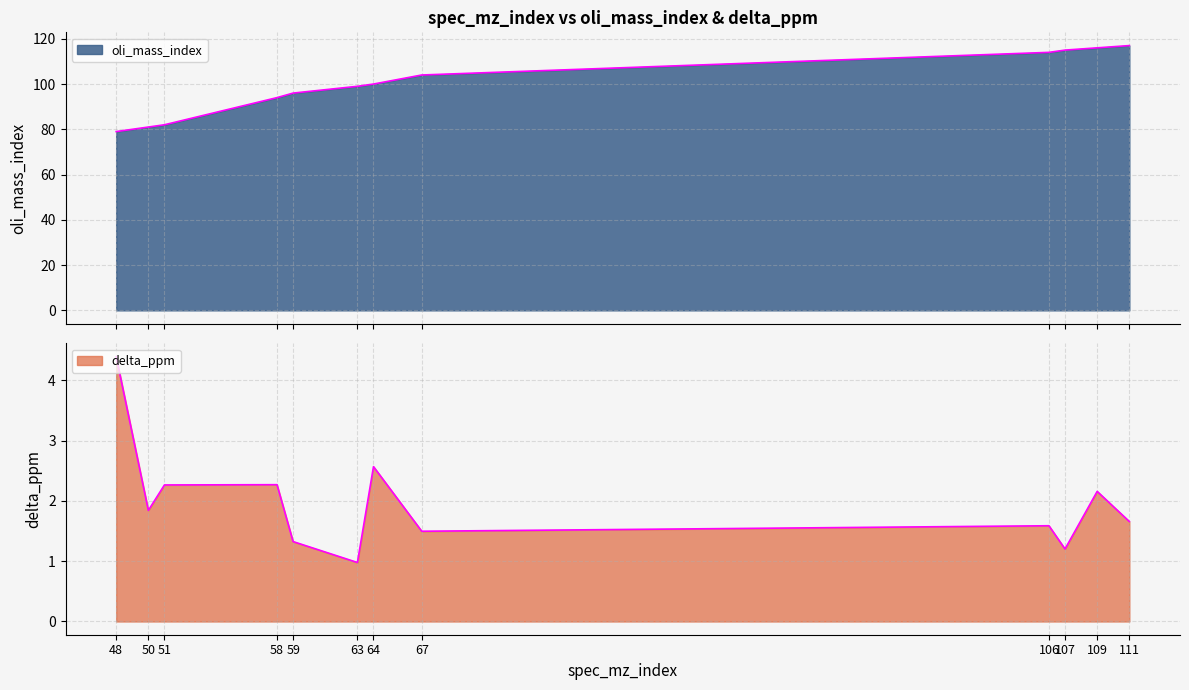

True or false: delta_ppm has more than 1 interior local peaks.

True